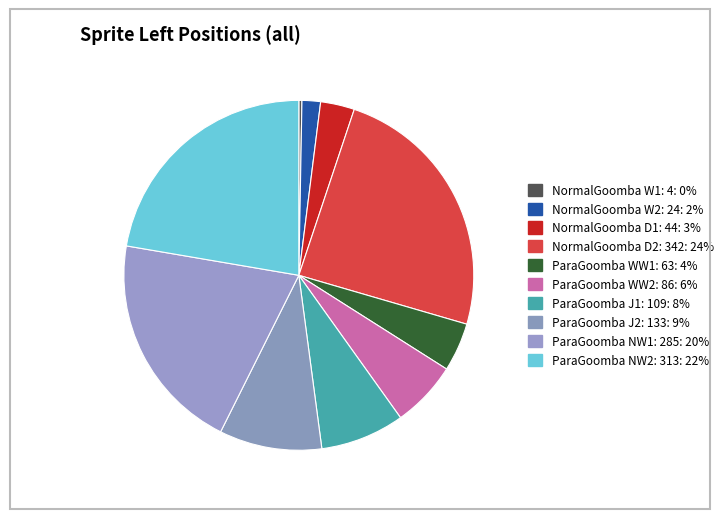

Count the number of slices in the pie.

10